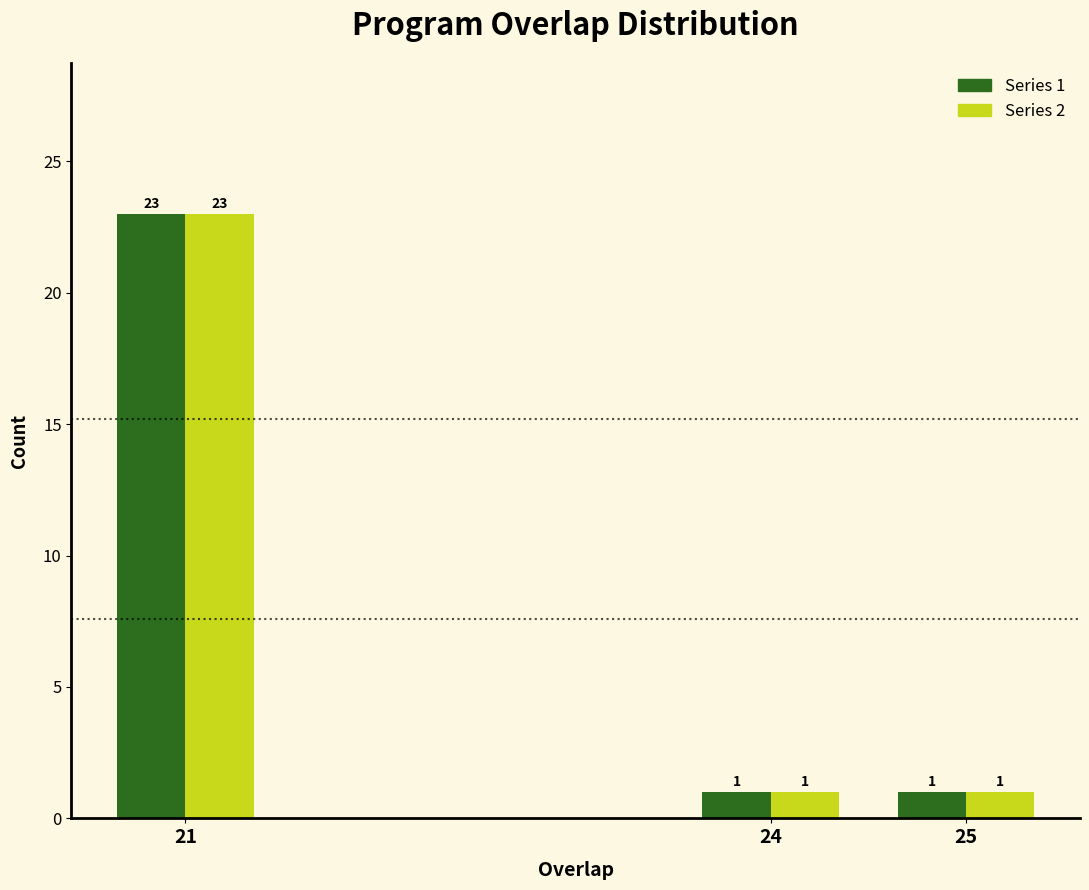

Reading right to left, transcribe all the data shown in this chart.

Series 1: 1	1	23
Series 2: 1	1	23